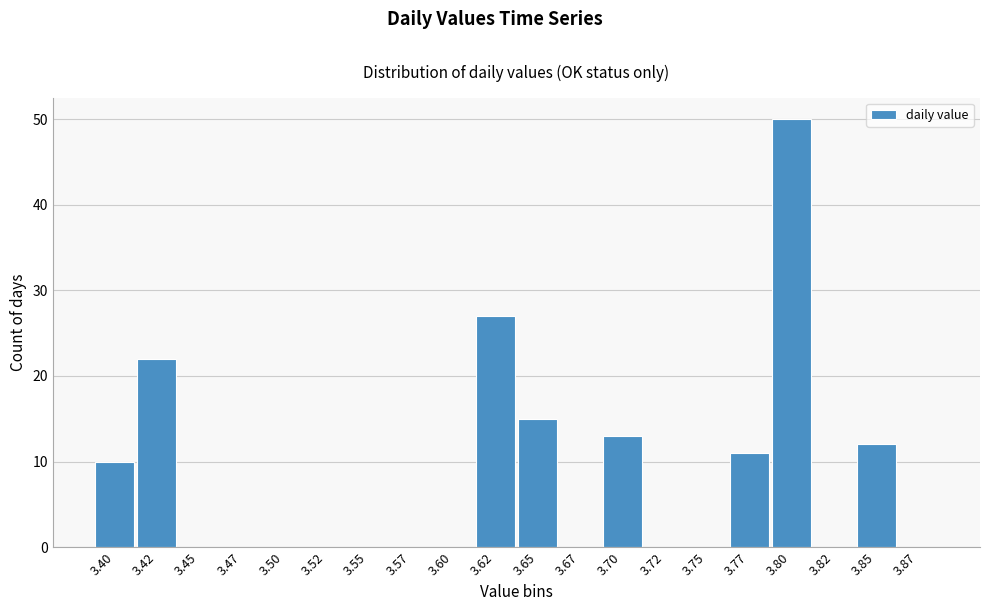

Reading right to left, extract all data points from this chart.

3.87=0	3.85=12	3.82=0	3.80=50	3.77=11	3.75=0	3.72=0	3.70=13	3.67=0	3.65=15	3.62=27	3.60=0	3.57=0	3.55=0	3.52=0	3.50=0	3.47=0	3.45=0	3.42=22	3.40=10